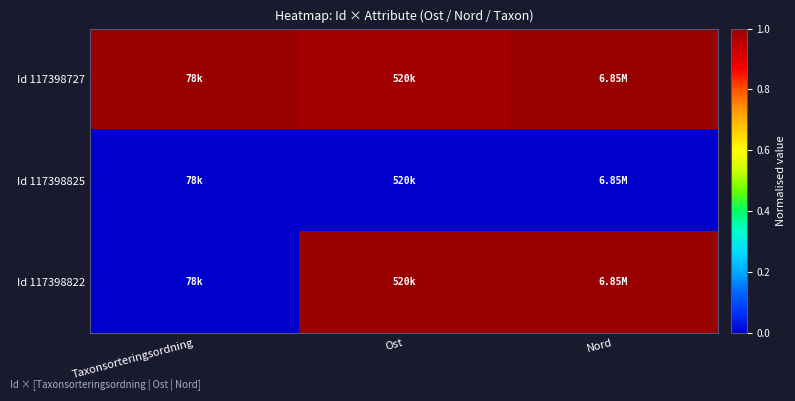

Reading left to right, extract all data points from this chart.

Id 117398727: Taxonsorteringsordning=1.0	Ost=1.0	Nord=1.0
Id 117398825: Taxonsorteringsordning=0.0	Ost=0.0	Nord=0.0
Id 117398822: Taxonsorteringsordning=0.0	Ost=1.0	Nord=1.0